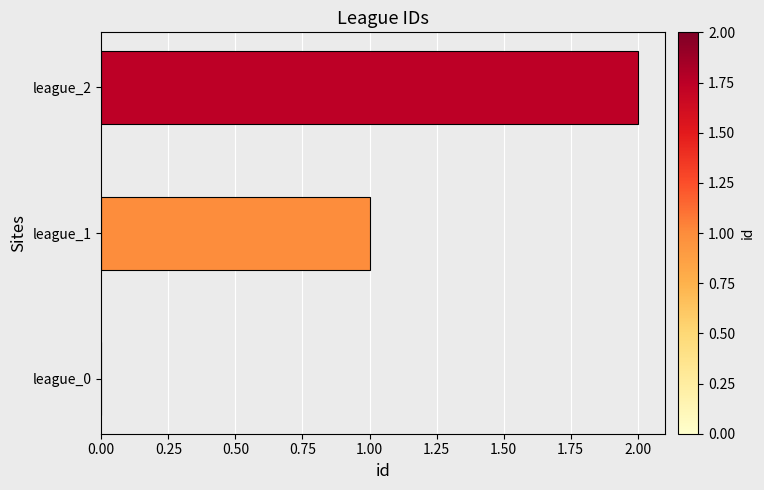

Are the bars grouped side by side (vs. stacked)?

No